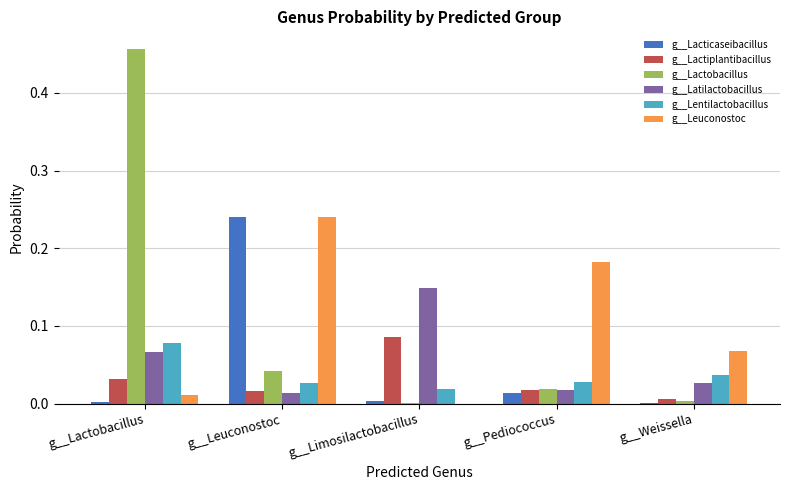

What is the total value across all series at g__Limosilactobacillus?

0.3